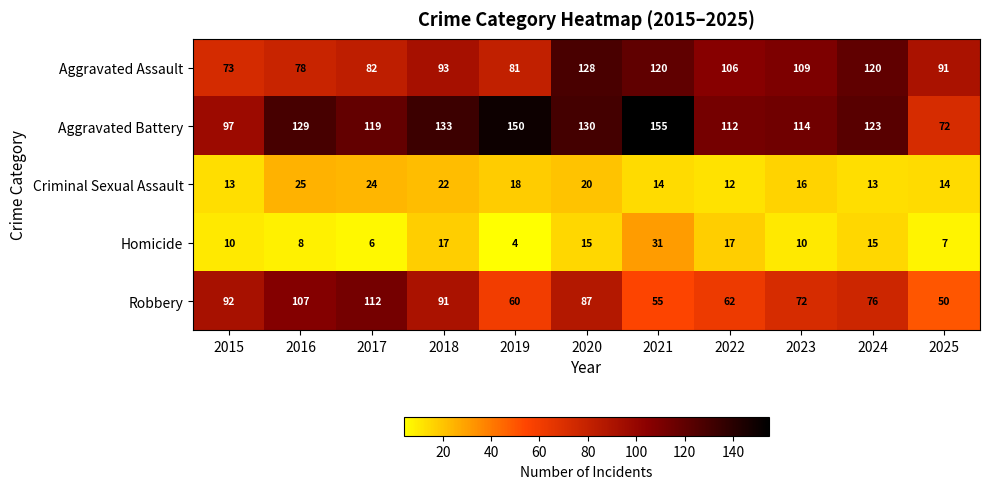

What is the difference between the highest and lowest values at 2017?

113